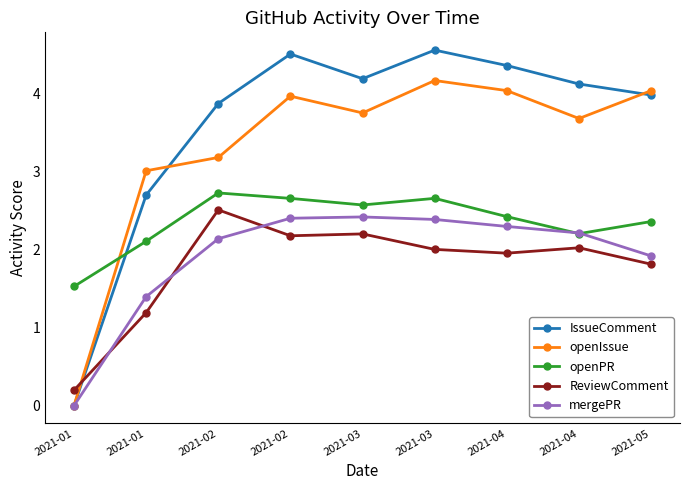

How many lines are shown in the chart?

5